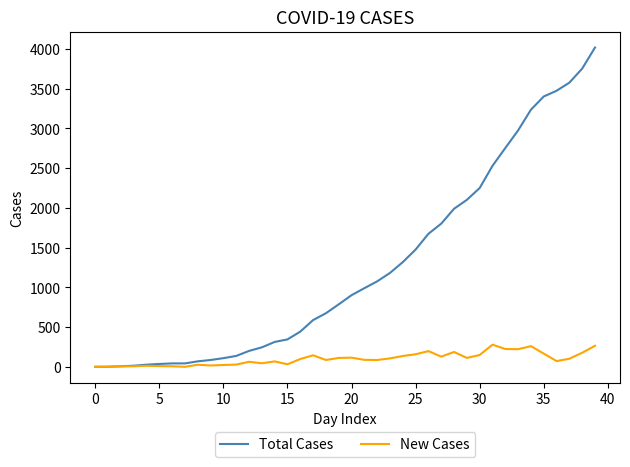

Which series has the largest range (max minus min)?

Total Cases